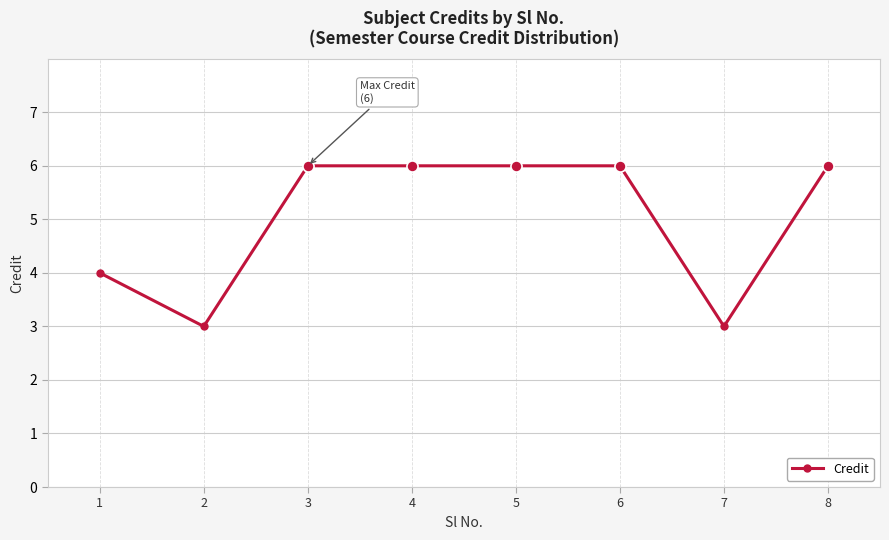

What value does the data have at 7?

3